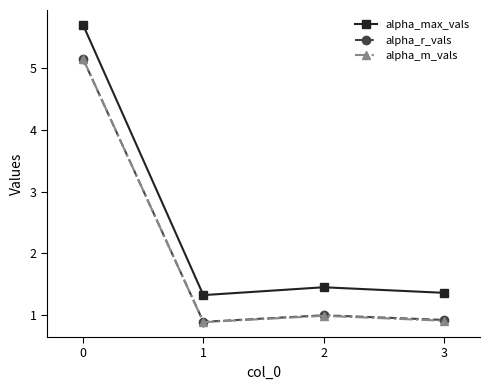

True or false: alpha_max_vals and alpha_m_vals intersect in this chart.

False